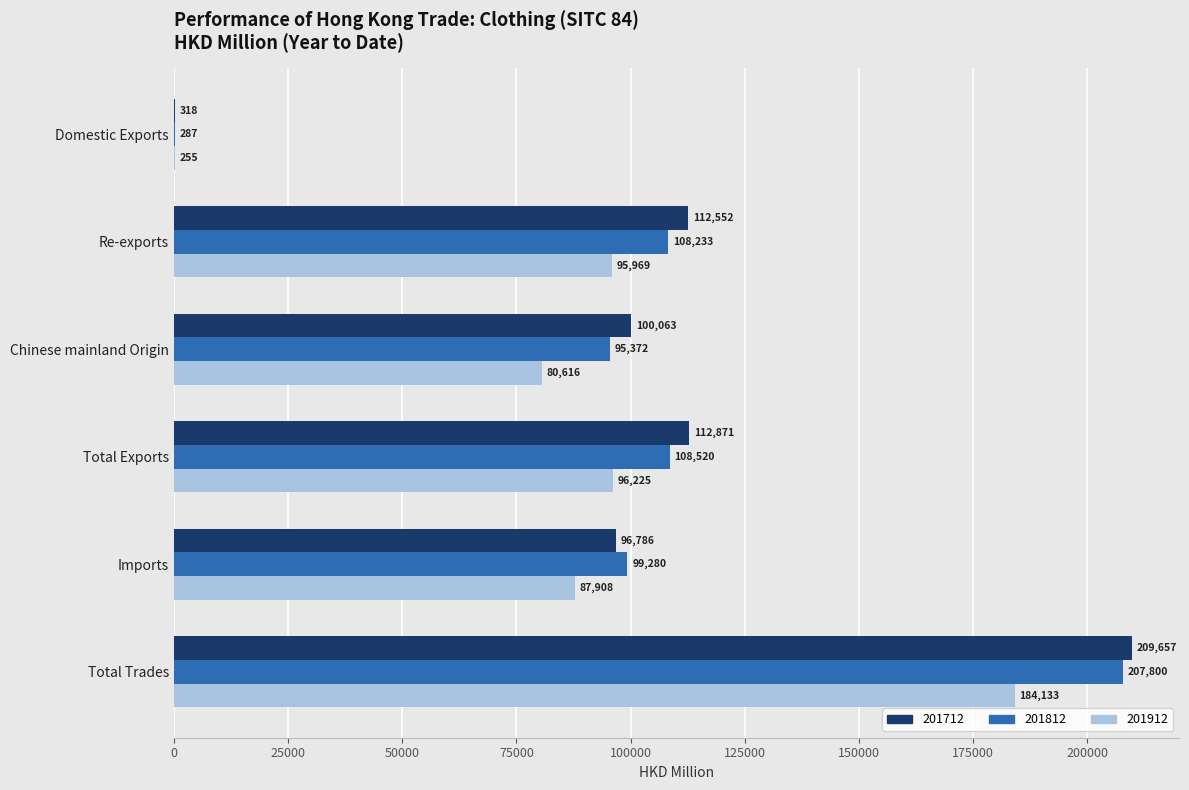

At which category does the chart reach its peak across all series?

Total Trades